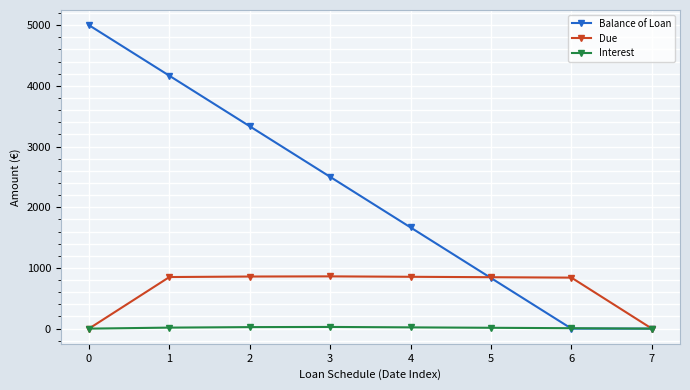

What is the value of the Interest point at the 7th from the left?

6.9